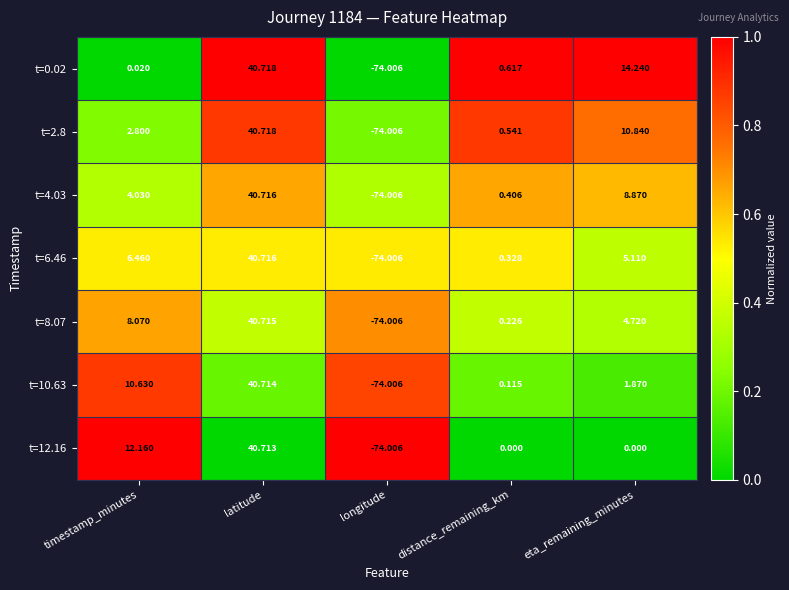

Which category has the lowest value in the t=12.16 series?

longitude